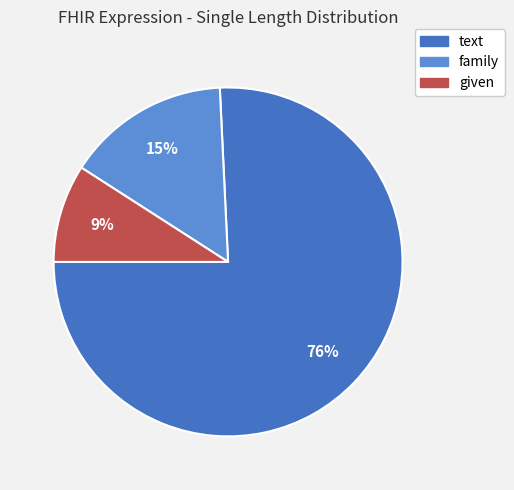

To the nearest percent, what is the average slice percentage?

33%